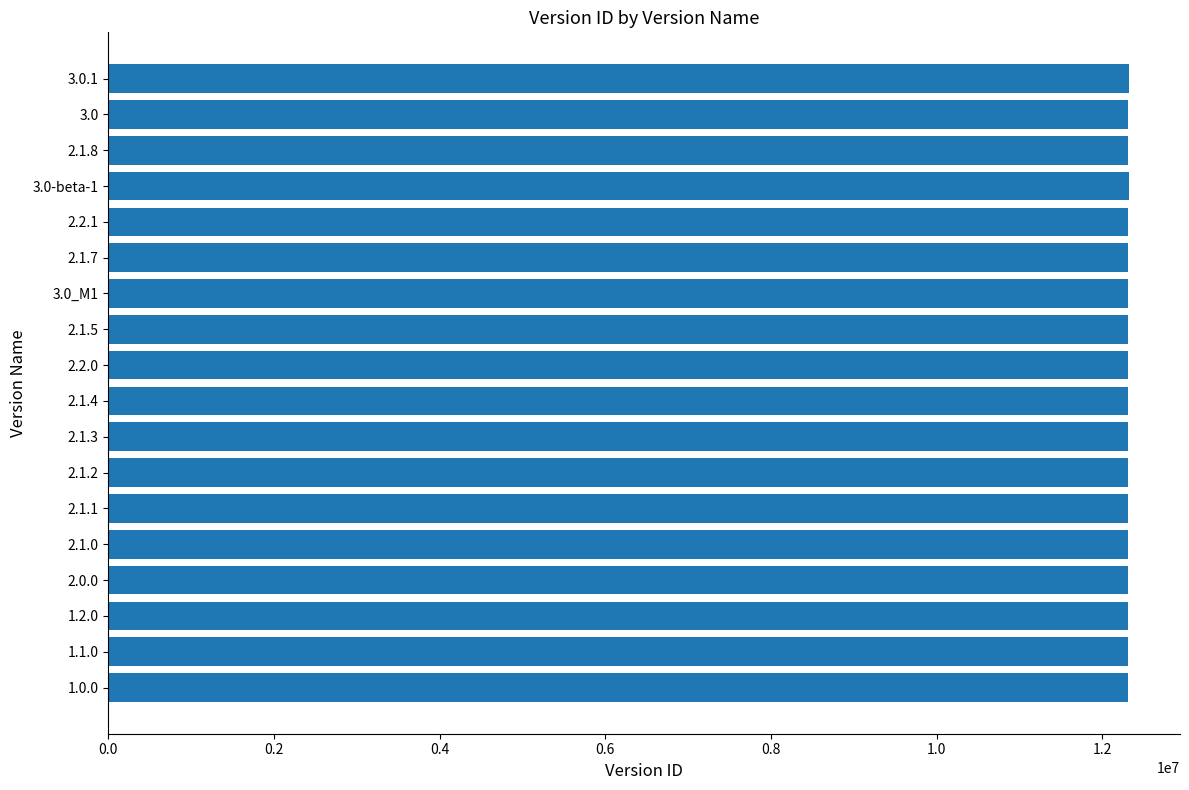

What is the greatest value displayed?

12322741